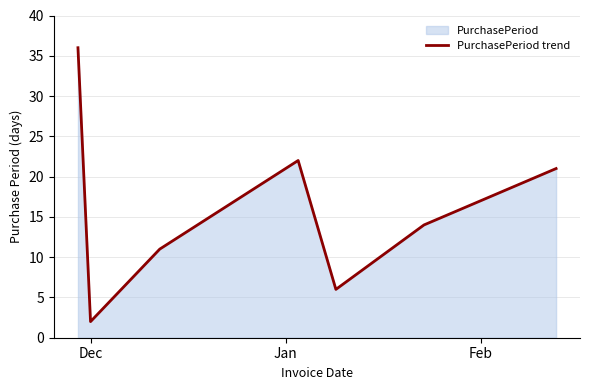

True or false: the data has more than 0 interior local peaks.

True